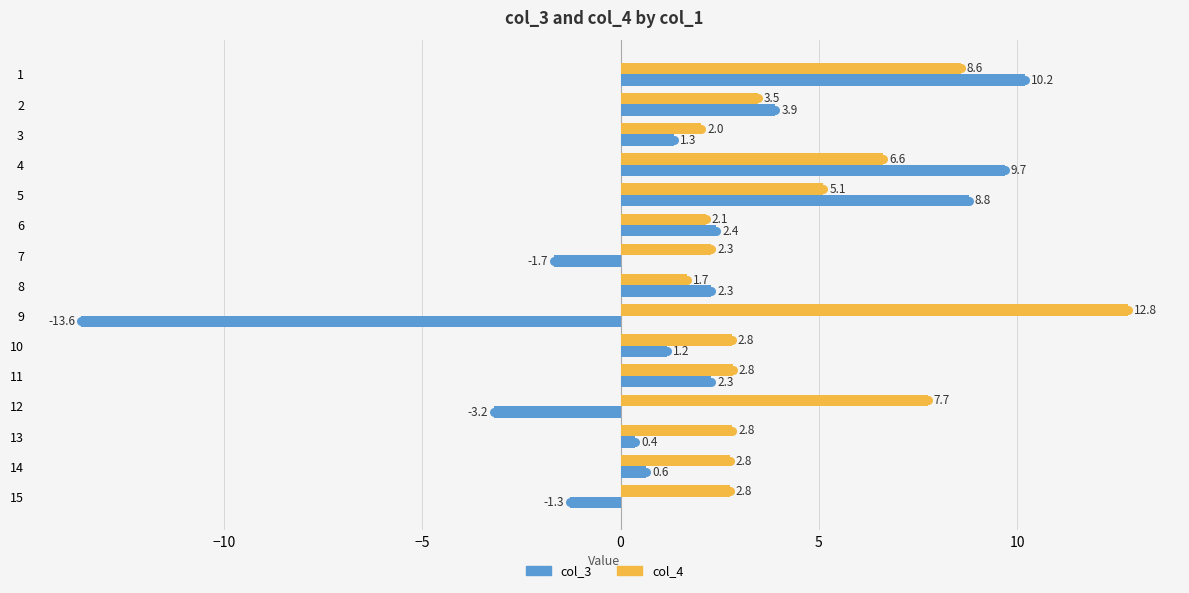

What is the highest value of the col_3 series?

10.2